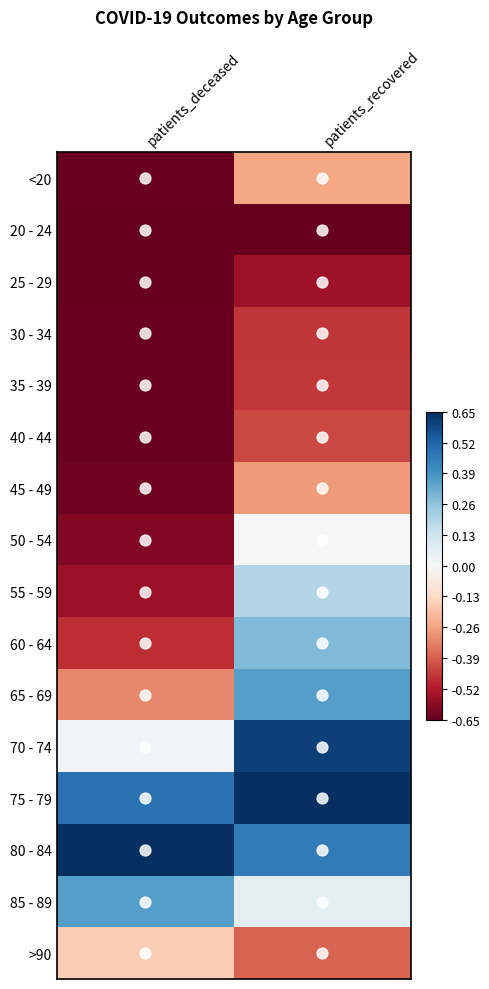

At how many categories does at least one series exceed 0?

2